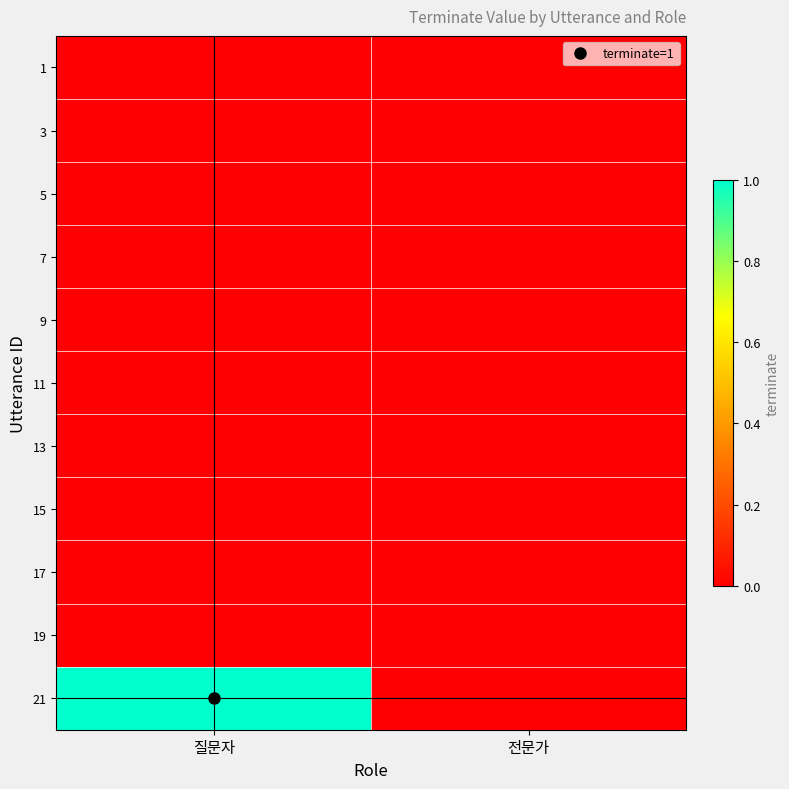

Rank the series at 질문자 from lowest to highest value.

1, 3, 5, 7, 9, 11, 13, 15, 17, 19, 21